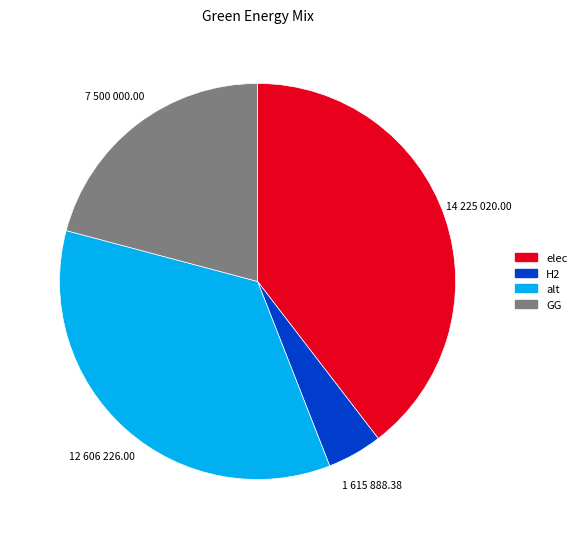

Does any single category account for the majority?

No